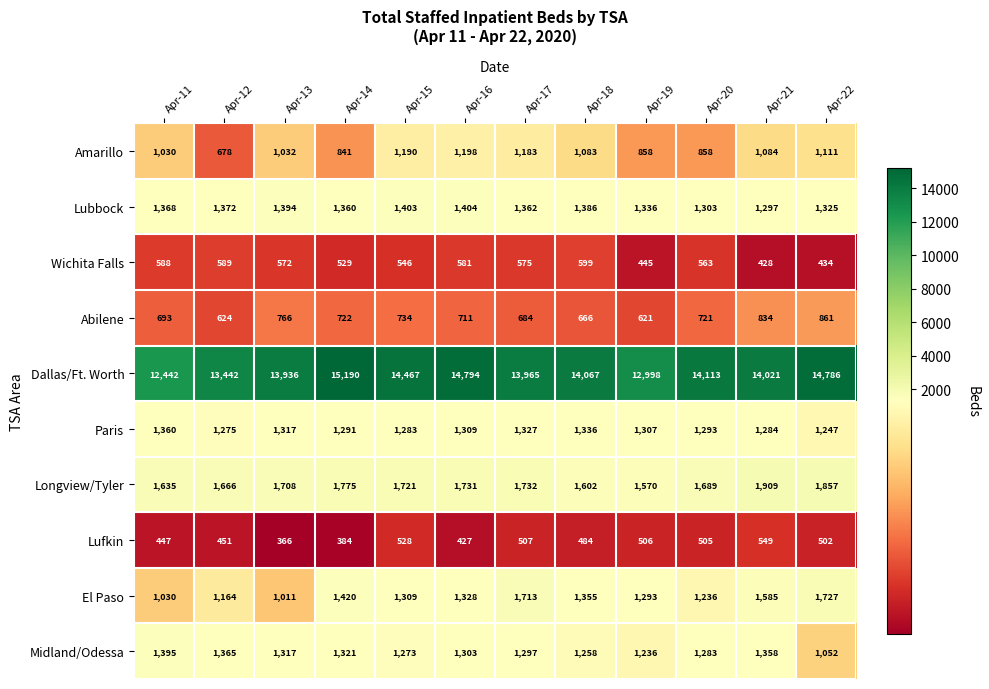

How many distinct data groups are displayed?

10